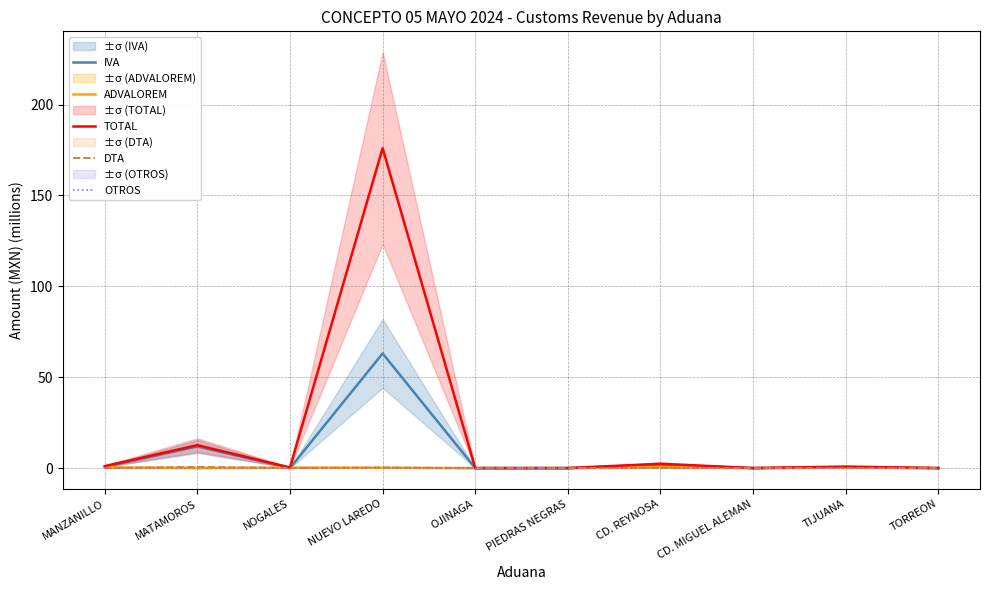

Reading left to right, what are all the values shown in this chart?

IVA: MANZANILLO=0.6	MATAMOROS=11.9	NOGALES=0.0	NUEVO LAREDO=63.1	OJINAGA=0.0	PIEDRAS NEGRAS=0.0	CD. REYNOSA=1.7	CD. MIGUEL ALEMAN=0.0	TIJUANA=0.5	TORREON=0.0
ADVALOREM: MANZANILLO=0.5	MATAMOROS=0.0	NOGALES=0.3	NUEVO LAREDO=0.2	OJINAGA=0.0	PIEDRAS NEGRAS=0.0	CD. REYNOSA=0.5	CD. MIGUEL ALEMAN=0.0	TIJUANA=0.3	TORREON=0.0
TOTAL: MANZANILLO=1.1	MATAMOROS=12.6	NOGALES=0.3	NUEVO LAREDO=176.0	OJINAGA=0.0	PIEDRAS NEGRAS=0.0	CD. REYNOSA=2.4	CD. MIGUEL ALEMAN=0.0	TIJUANA=0.8	TORREON=0.0
DTA: MANZANILLO=0.0	MATAMOROS=0.6	NOGALES=0.0	NUEVO LAREDO=0.3	OJINAGA=0.0	PIEDRAS NEGRAS=0.0	CD. REYNOSA=0.1	CD. MIGUEL ALEMAN=0.0	TIJUANA=0.0	TORREON=0.0
OTROS: MANZANILLO=0.0	MATAMOROS=0.1	NOGALES=0.0	NUEVO LAREDO=0.2	OJINAGA=0.0	PIEDRAS NEGRAS=0.0	CD. REYNOSA=0.0	CD. MIGUEL ALEMAN=0.0	TIJUANA=0.0	TORREON=0.0